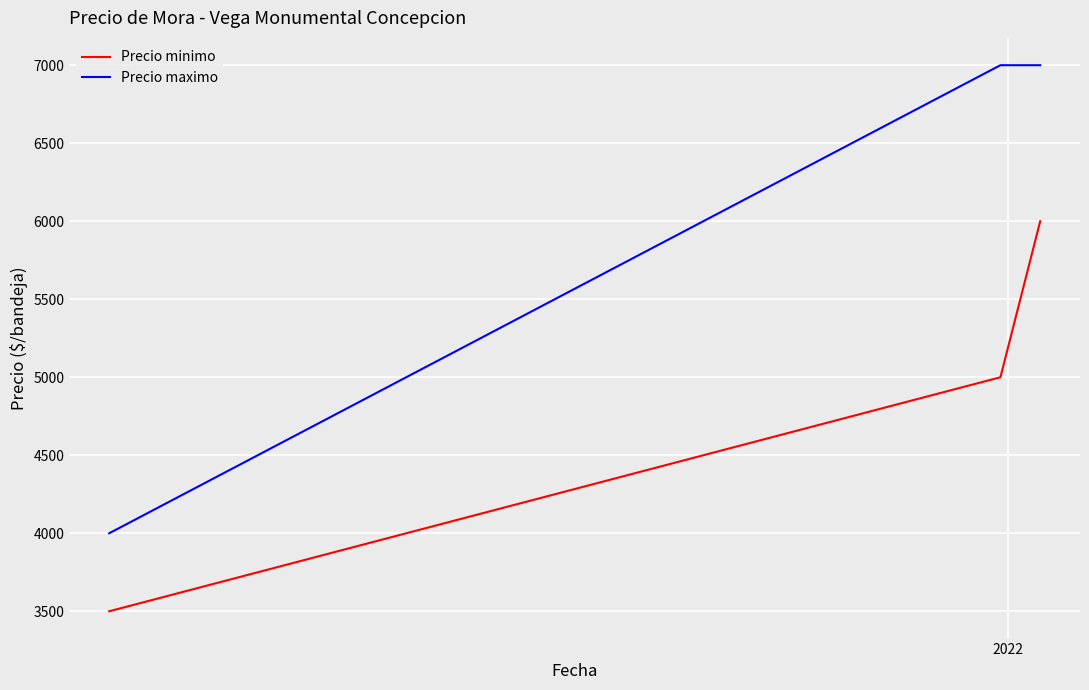

Which series has the largest total across all categories?

Precio maximo